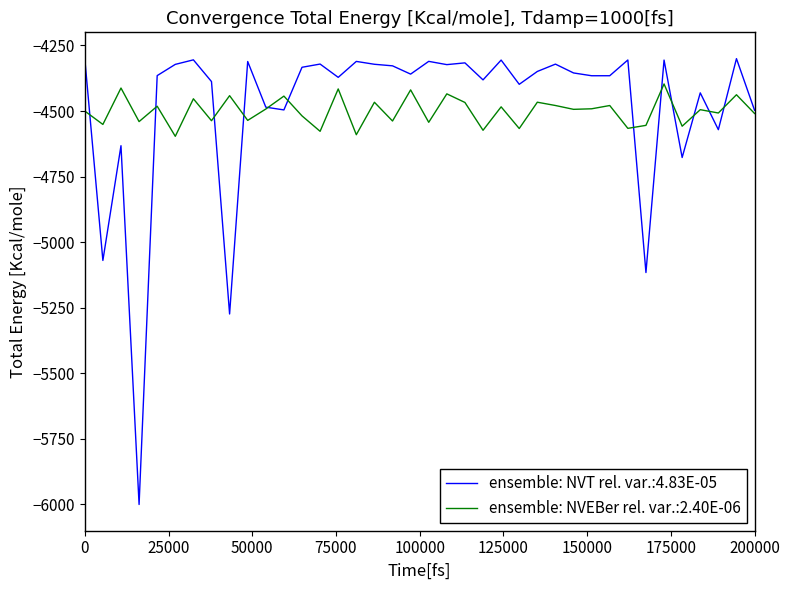

Rank the series by their maximum value, from lowest to highest.

ensemble: NVEBer rel. var.:2.40E-06, ensemble: NVT rel. var.:4.83E-05